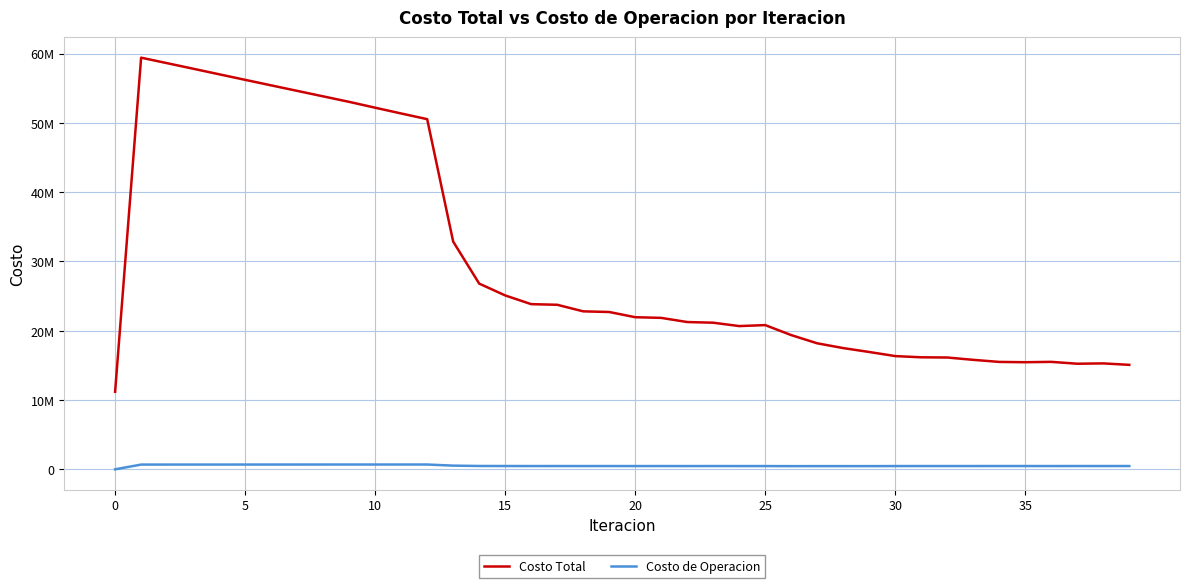

What is the maximum value shown in the chart?

59418673.5